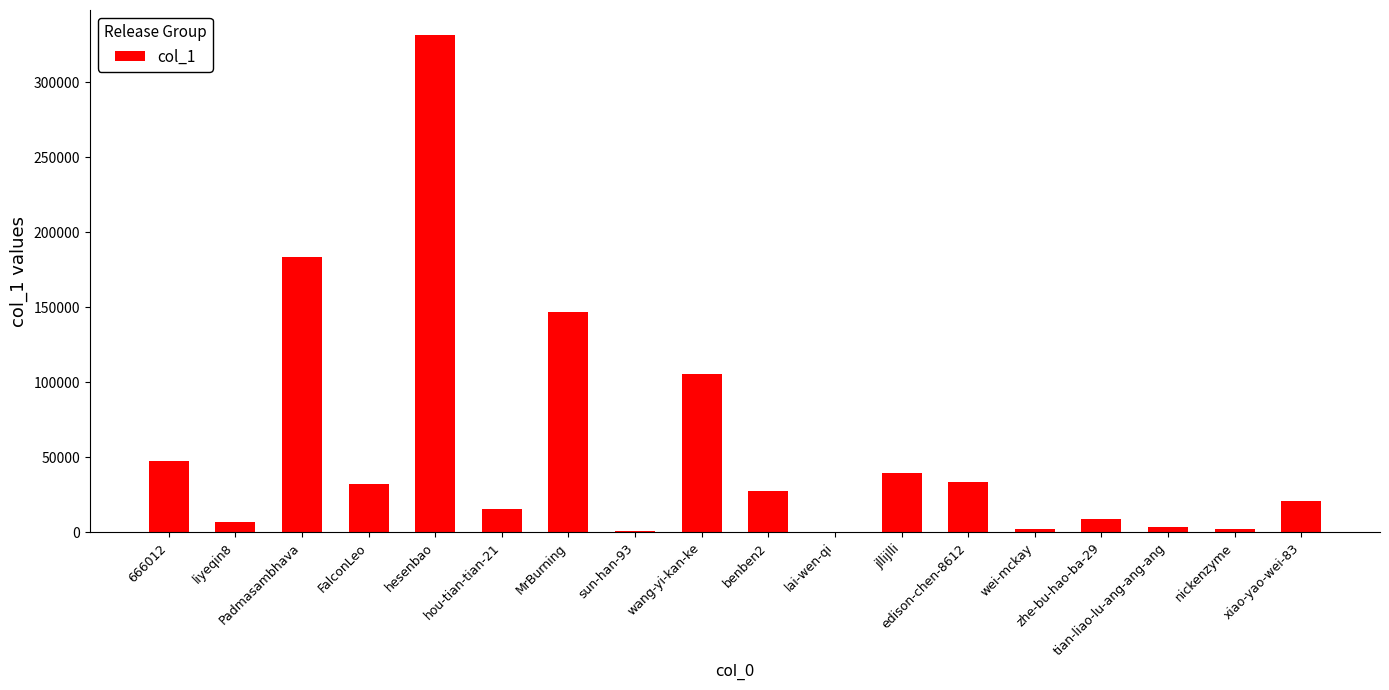

What is the maximum value shown in the chart?

331651